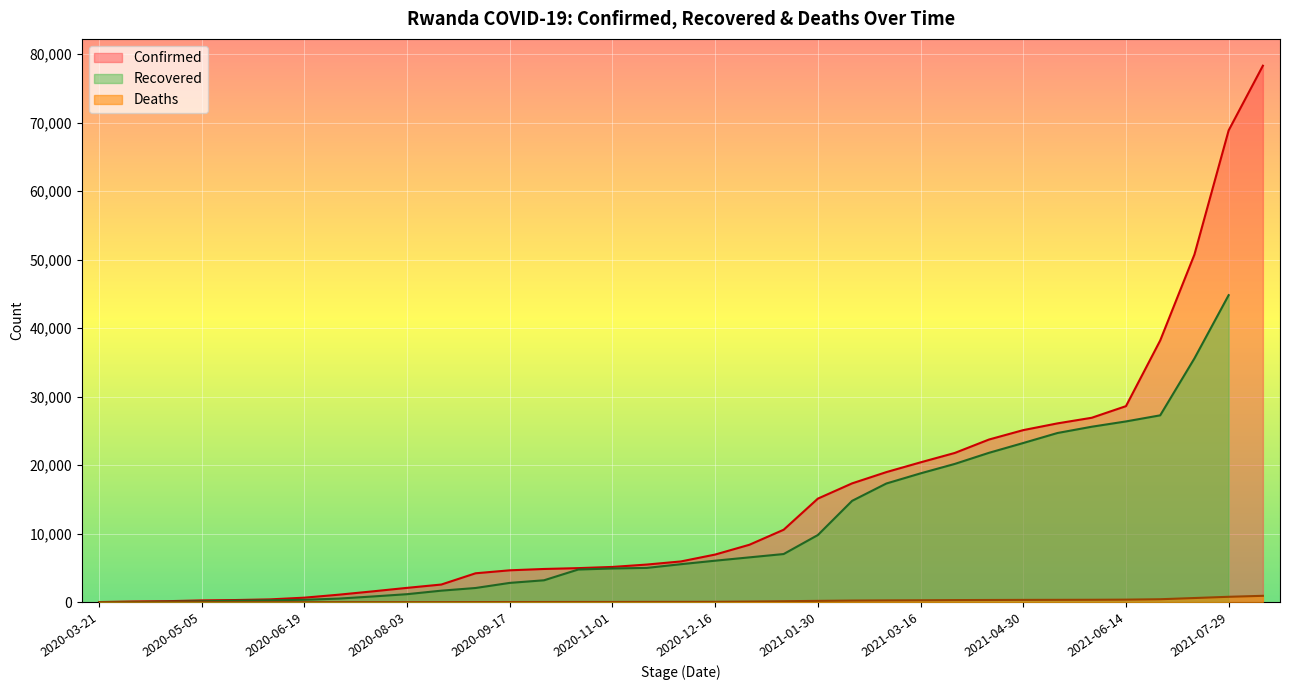

What position from the left is 2020-07-04?

8